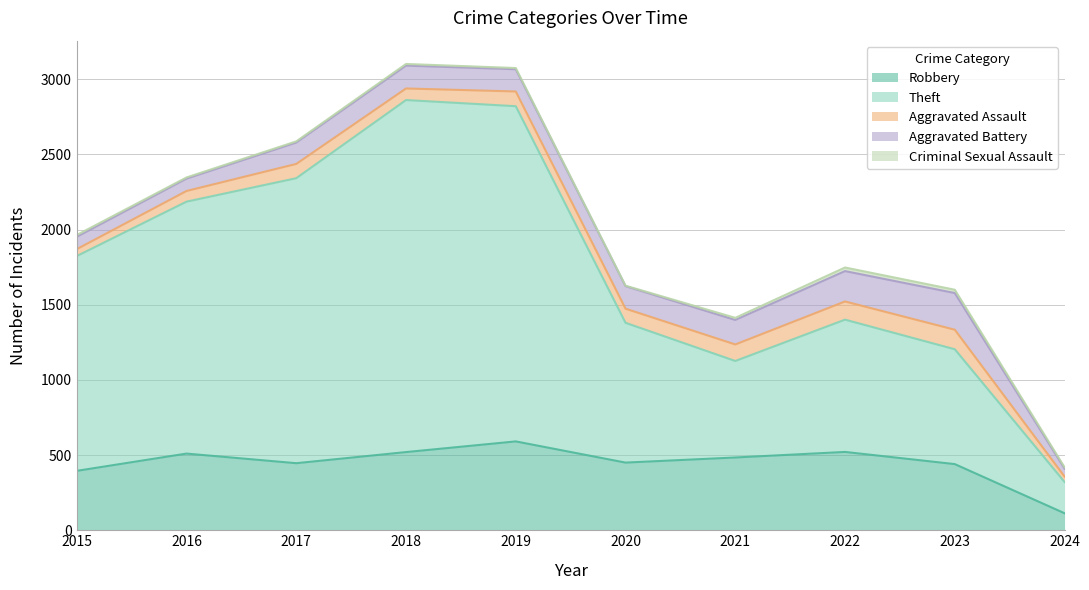

Reading left to right, list all the values displayed in this chart.

Robbery: 2015=395	2016=510	2017=446	2018=520	2019=591	2020=450	2021=484	2022=521	2023=440	2024=113
Theft: 2015=1429	2016=1676	2017=1896	2018=2342	2019=2230	2020=930	2021=642	2022=880	2023=764	2024=208
Aggravated Assault: 2015=46	2016=71	2017=95	2018=77	2019=98	2020=94	2021=110	2022=121	2023=130	2024=36
Aggravated Battery: 2015=82	2016=82	2017=142	2018=152	2019=148	2020=150	2021=163	2022=202	2023=244	2024=53
Criminal Sexual Assault: 2015=12	2016=8	2017=8	2018=11	2019=8	2020=3	2021=14	2022=24	2023=22	2024=9